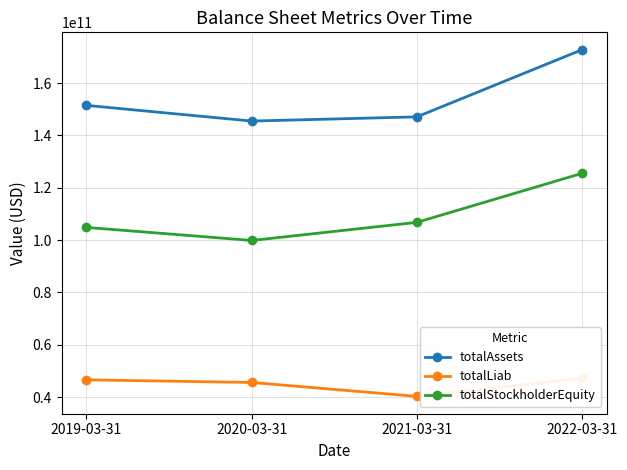

True or false: totalAssets has a value of 147088900000 at 2021-03-31.

True